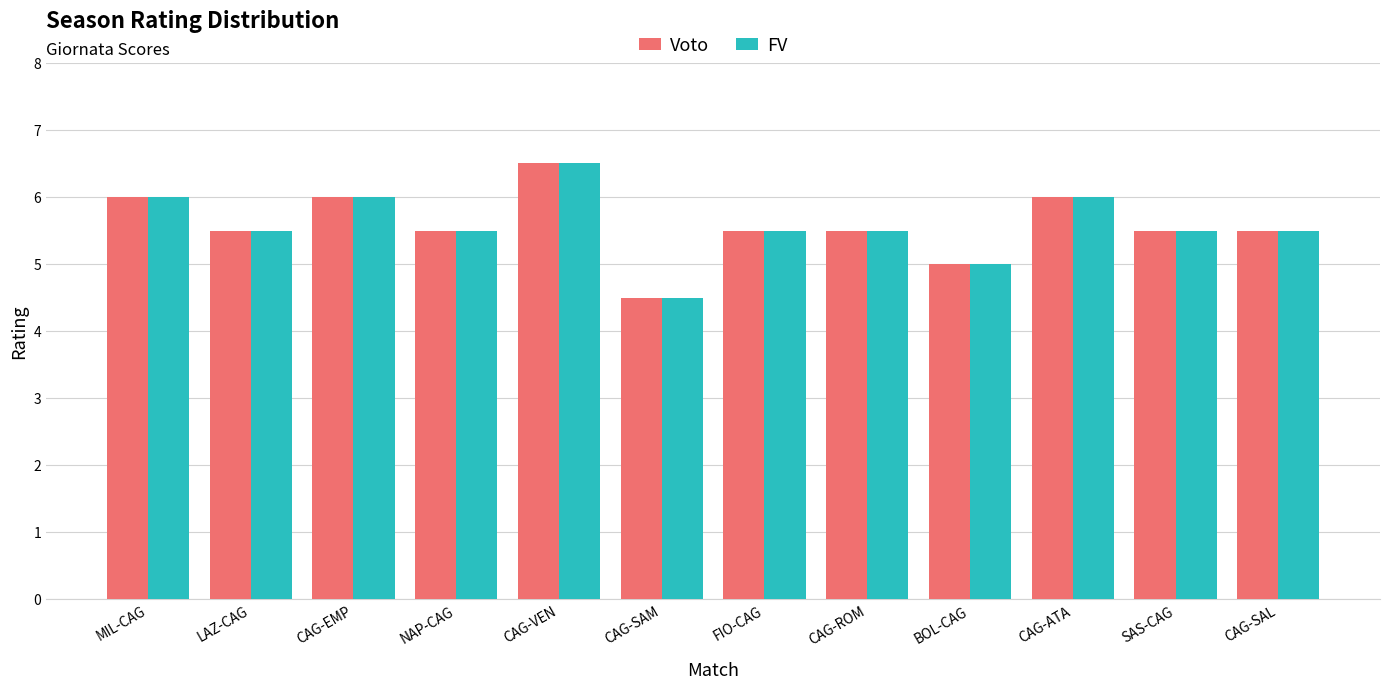

At which label does FV first exceed 5?

MIL-CAG